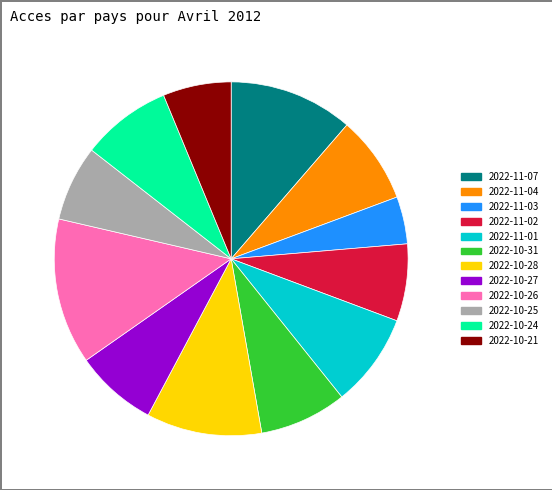

Is the sum of 2022-11-01 and 2022-10-25 greater than half?

No